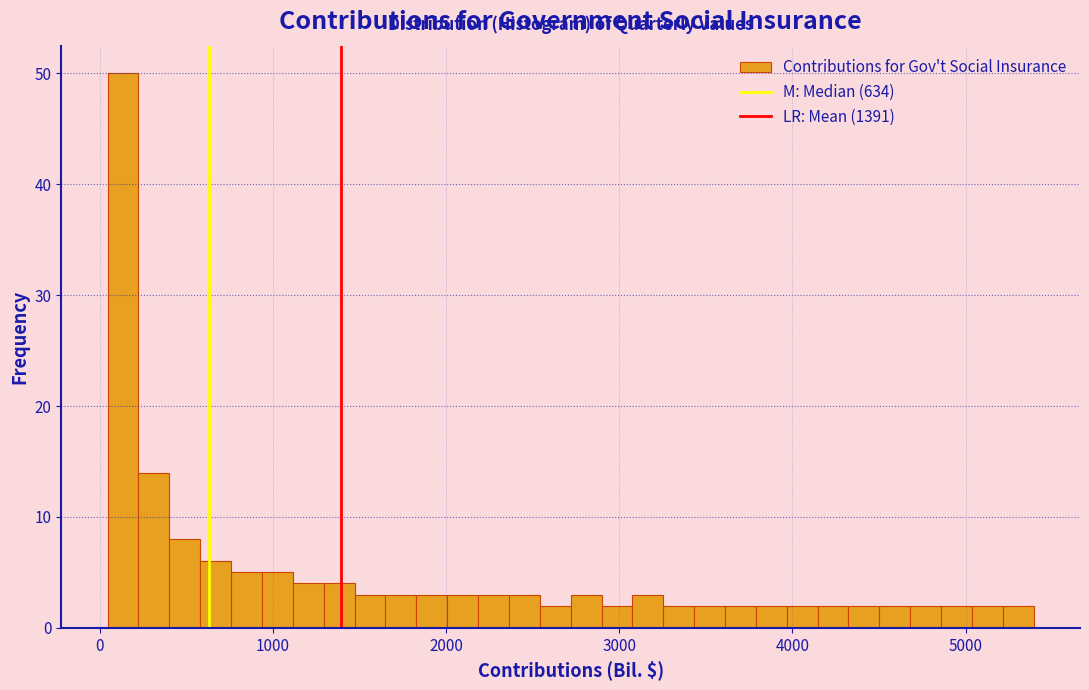

Around what value on the x-axis is the tallest bar? Give the approximate position of its centre, as read against the axis.

100